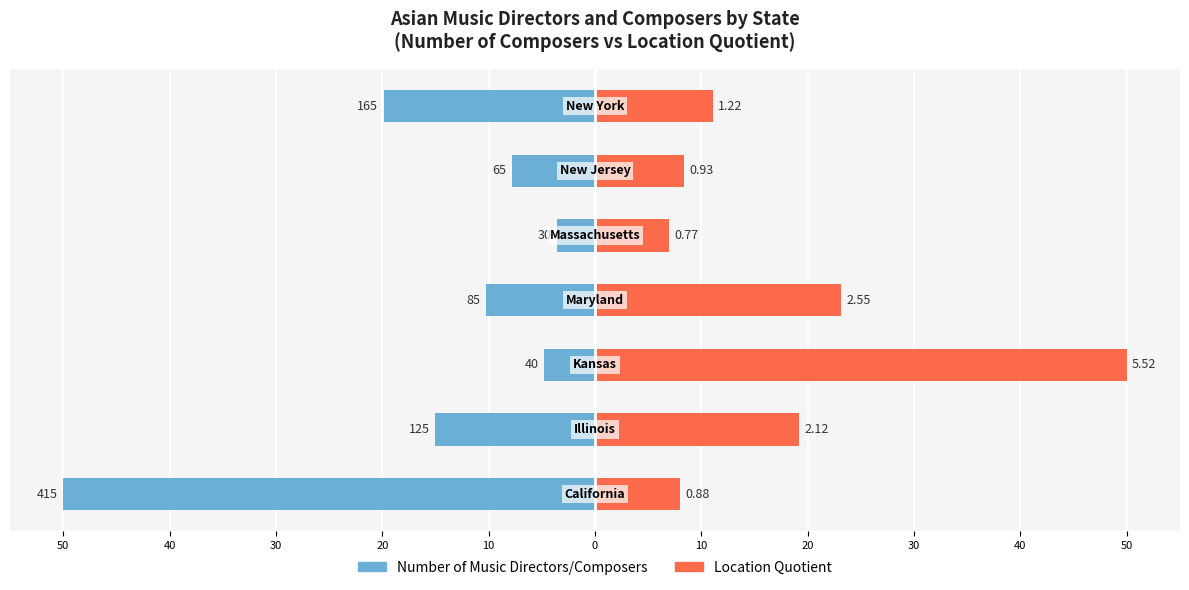

Which series has the largest range (max minus min)?

Number of Music Directors/Composers